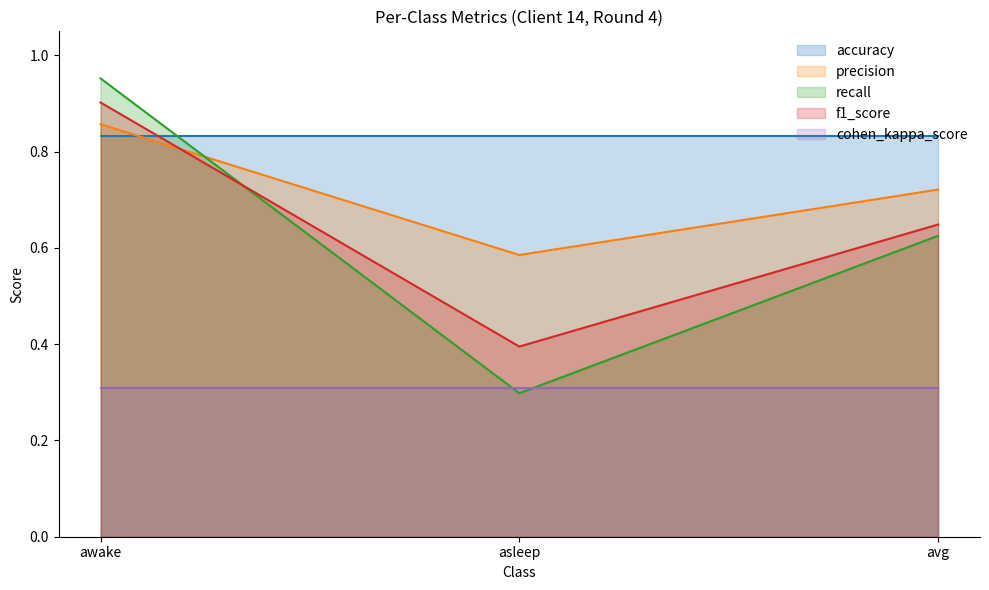

True or false: recall has a value of 1.0 at awake.

True